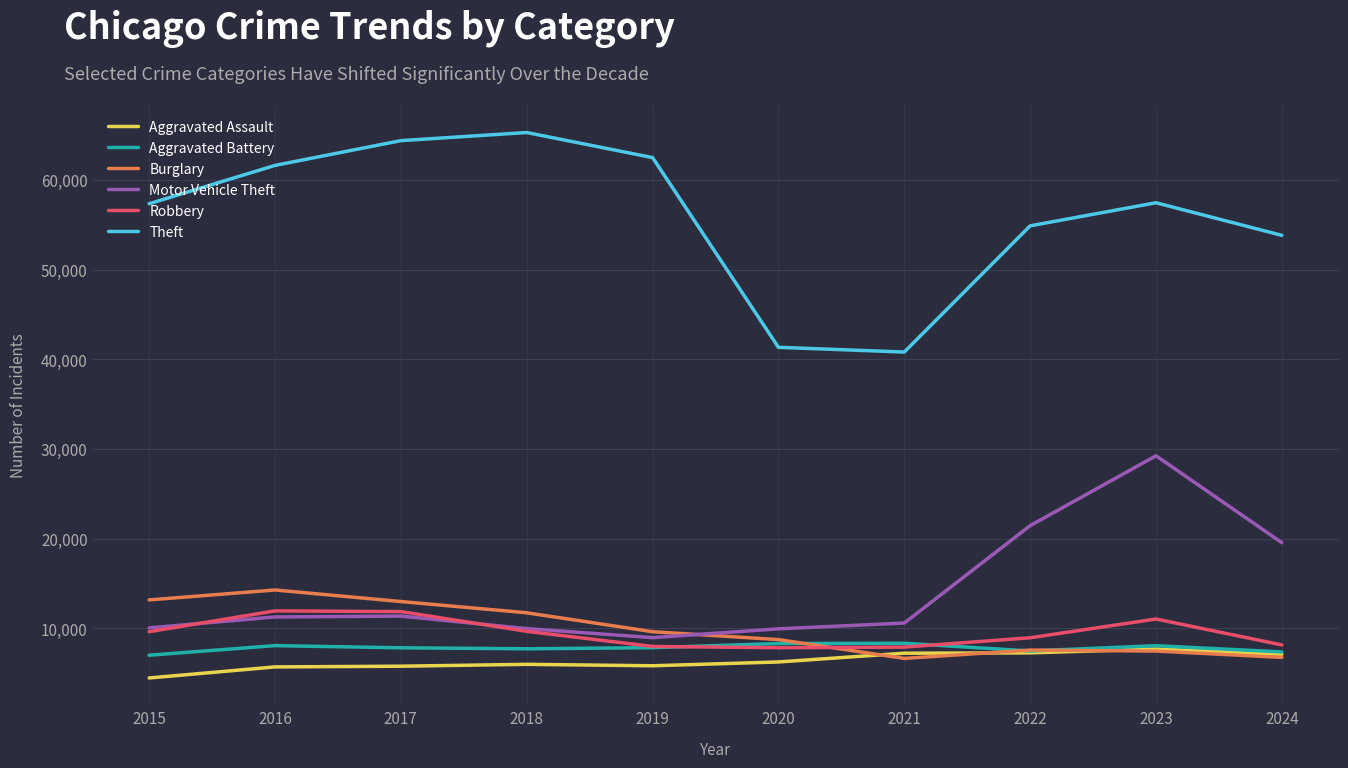

True or false: Theft and Motor Vehicle Theft intersect in this chart.

False